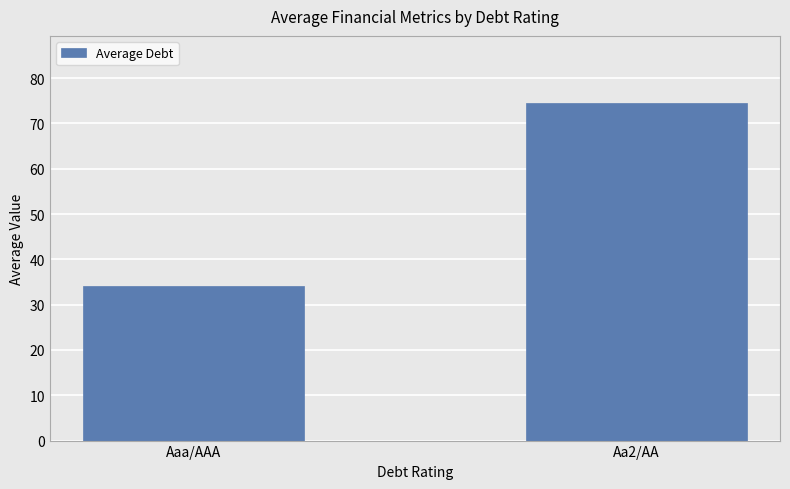

At which label is the value closest to 54?

Aaa/AAA